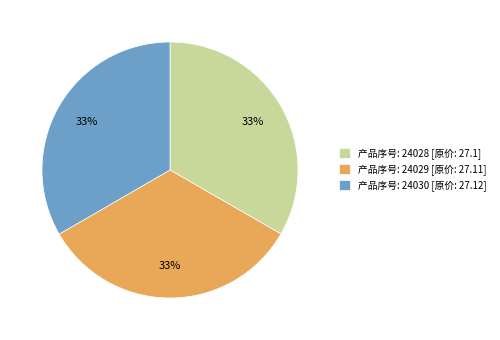

Is there any slice that represents more than half of the pie?

No